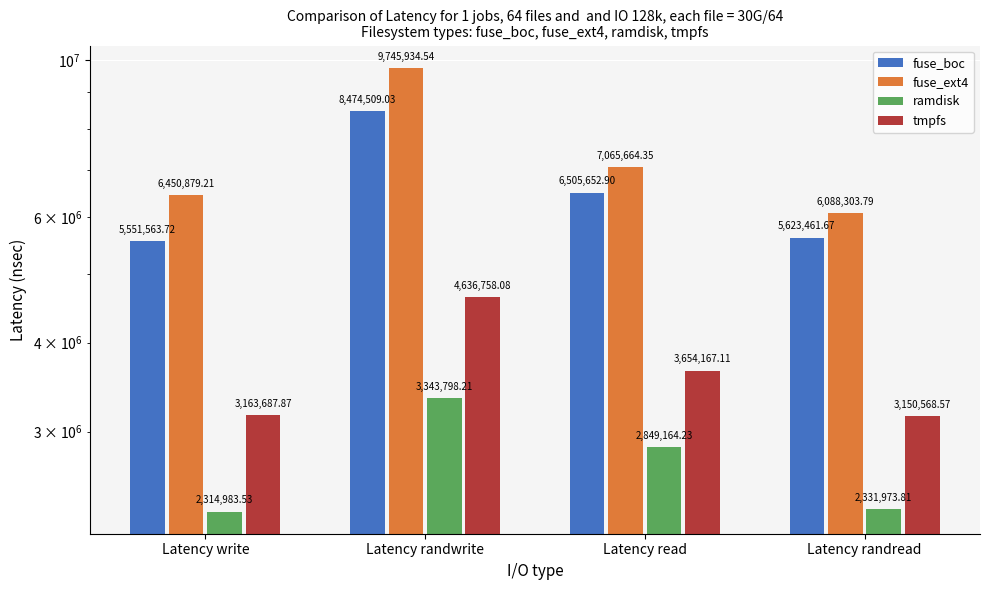

What is the difference between the tmpfs values at Latency write and Latency read?

490479.2